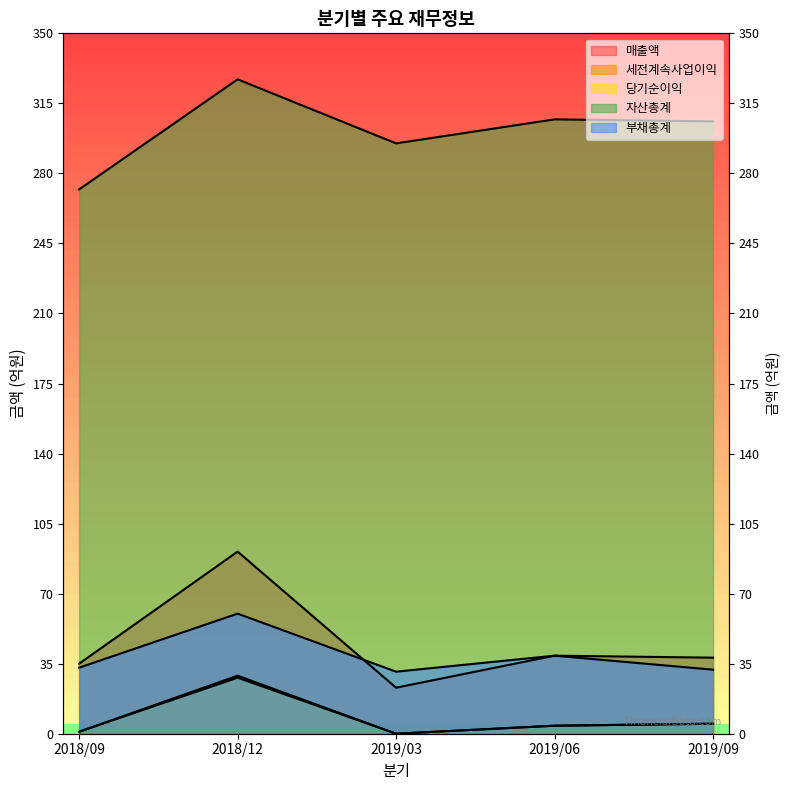

Does the chart have visible grid lines?

No